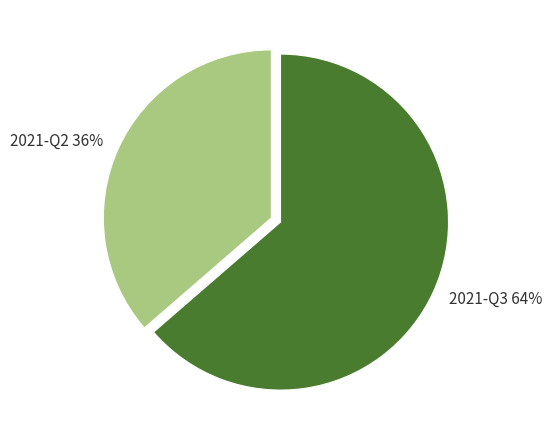

Which category has the biggest portion of the pie?

2021-Q3